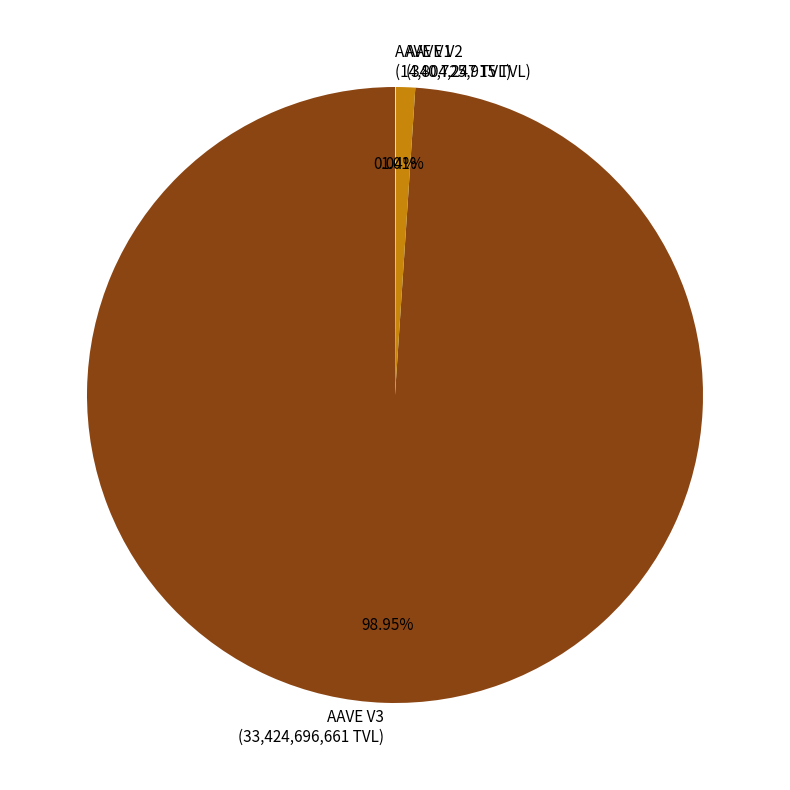

Do AAVE V3 (33,424,696,661 TVL) and AAVE V2 (340,725,915 TVL) together represent more than half of the pie?

Yes